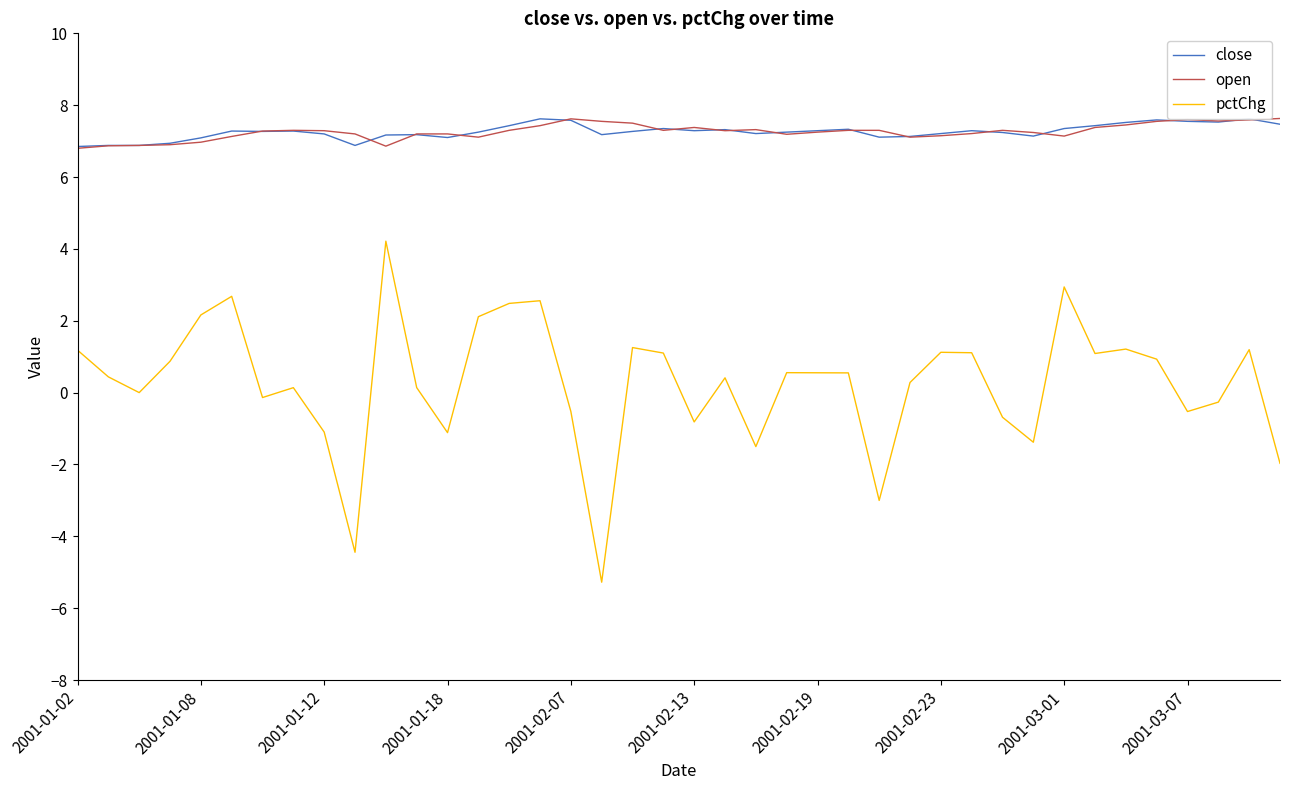

Reading left to right, what are all the values shown in this chart?

close: 6.8	6.9	6.9	6.9	7.1	7.3	7.3	7.3	7.2	6.9	7.2	7.2	7.1	7.2	7.4	7.6	7.6	7.2	7.3	7.3	7.3	7.3	7.2	7.2	7.3	7.3	7.1	7.1	7.2	7.3	7.2	7.1	7.3	7.4	7.5	7.6	7.5	7.5	7.6	7.5
open: 6.8	6.9	6.9	6.9	7.0	7.1	7.3	7.3	7.3	7.2	6.9	7.2	7.2	7.1	7.3	7.4	7.6	7.5	7.5	7.3	7.4	7.3	7.3	7.2	7.2	7.3	7.3	7.1	7.2	7.2	7.3	7.2	7.1	7.4	7.5	7.5	7.6	7.6	7.6	7.6
pctChg: 1.2	0.4	0.0	0.9	2.2	2.7	-0.1	0.1	-1.1	-4.4	4.2	0.1	-1.1	2.1	2.5	2.6	-0.5	-5.3	1.3	1.1	-0.8	0.4	-1.5	0.6	0.6	0.5	-3.0	0.3	1.1	1.1	-0.7	-1.4	2.9	1.1	1.2	0.9	-0.5	-0.3	1.2	-2.0